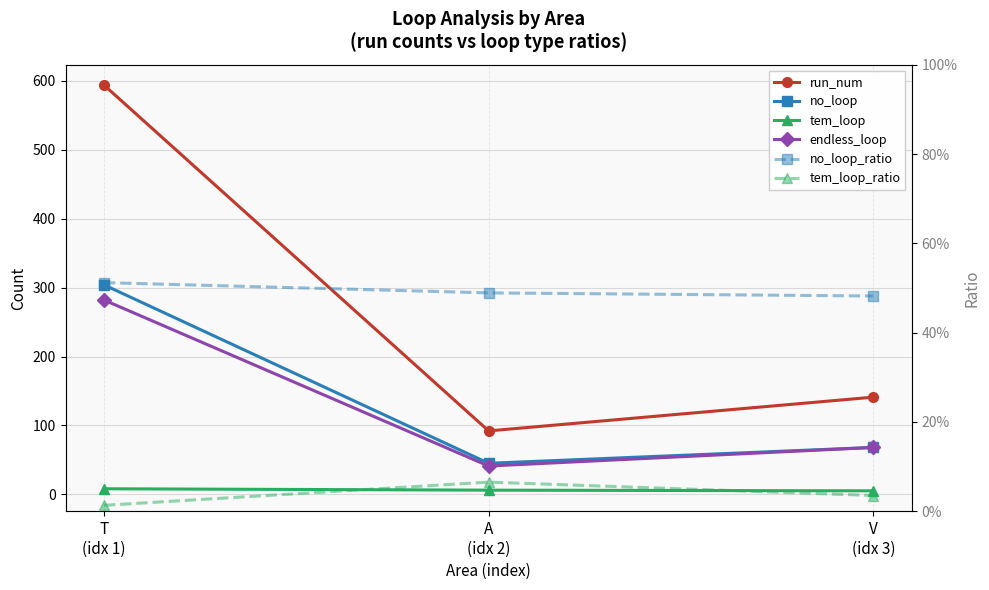

At which label is tem_loop_ratio closest to 0?

T
(idx 1)